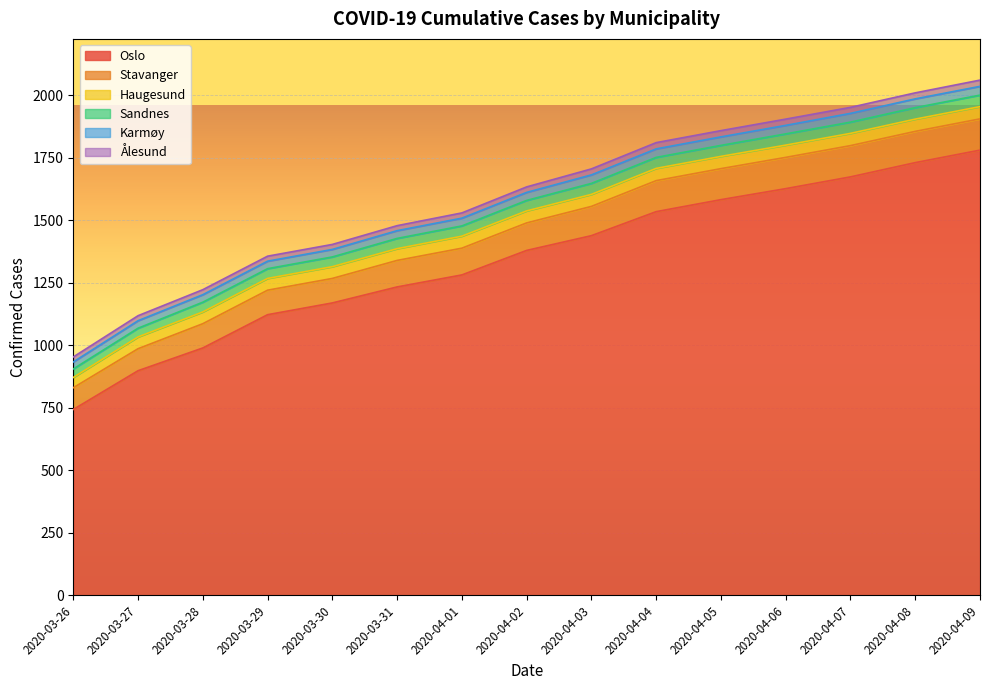

What is the approximate value of Haugesund at 2020-04-09?

49